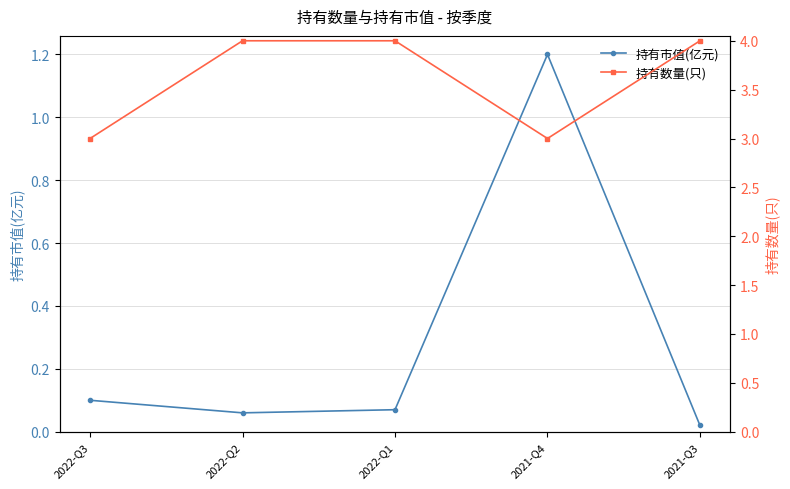

What is the label of the 1st point from the left?

2022-Q3